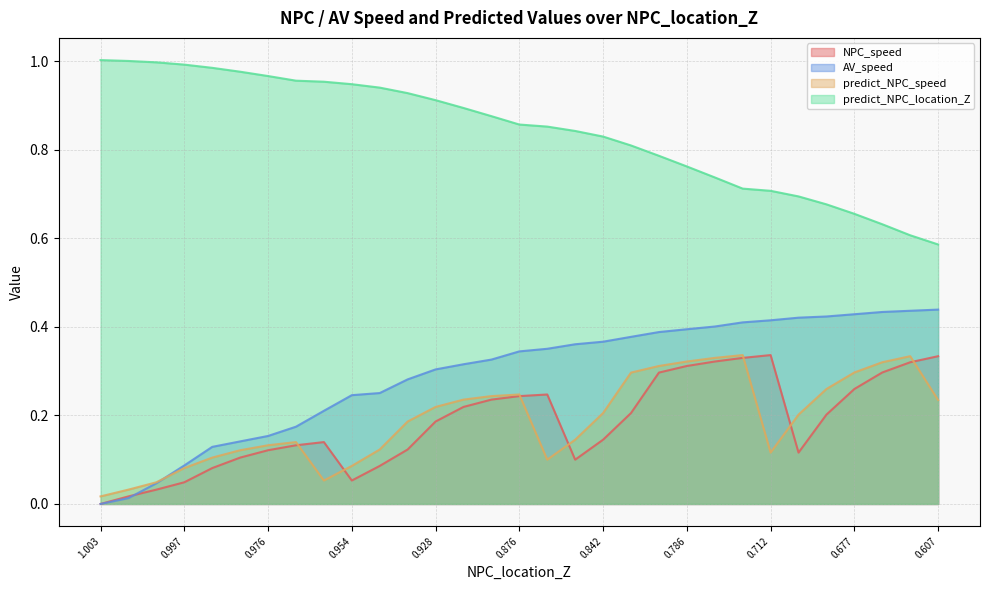

True or false: NPC_speed has more than 2 points higher than both neighbors.

True